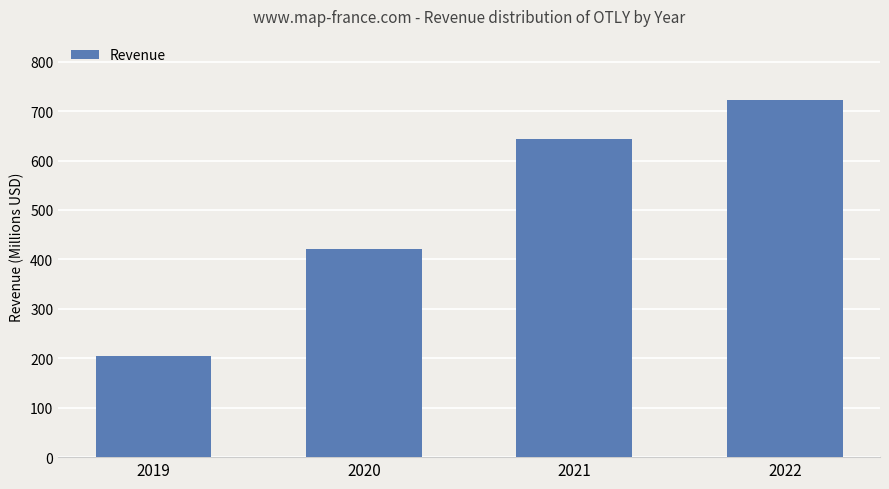

What is the minimum value shown in the chart?

204047000